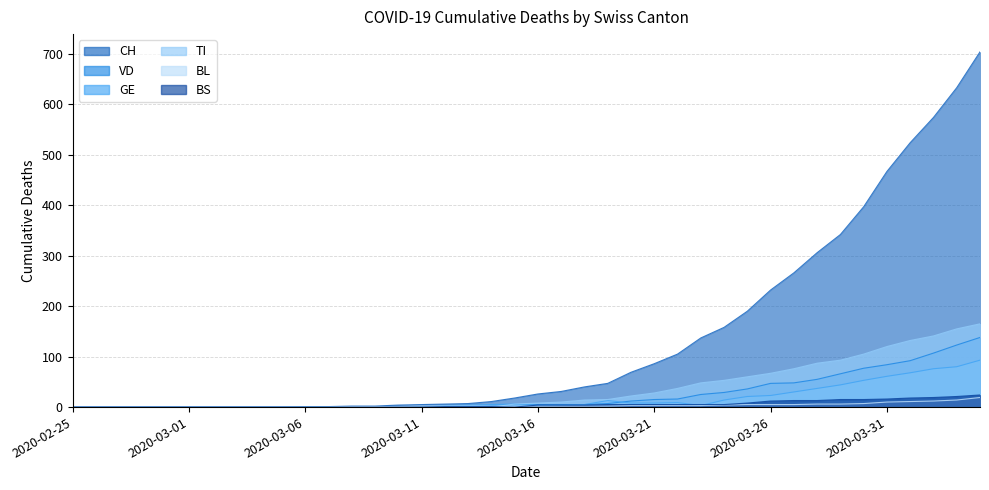

What is the greatest value displayed?

704